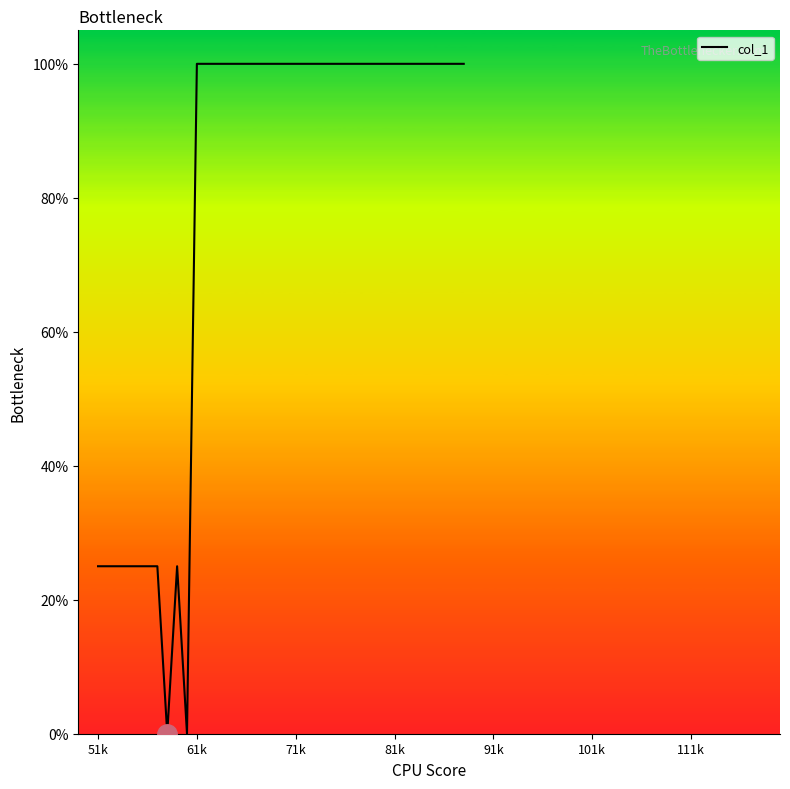

What is the difference between the maximum and minimum values?

100